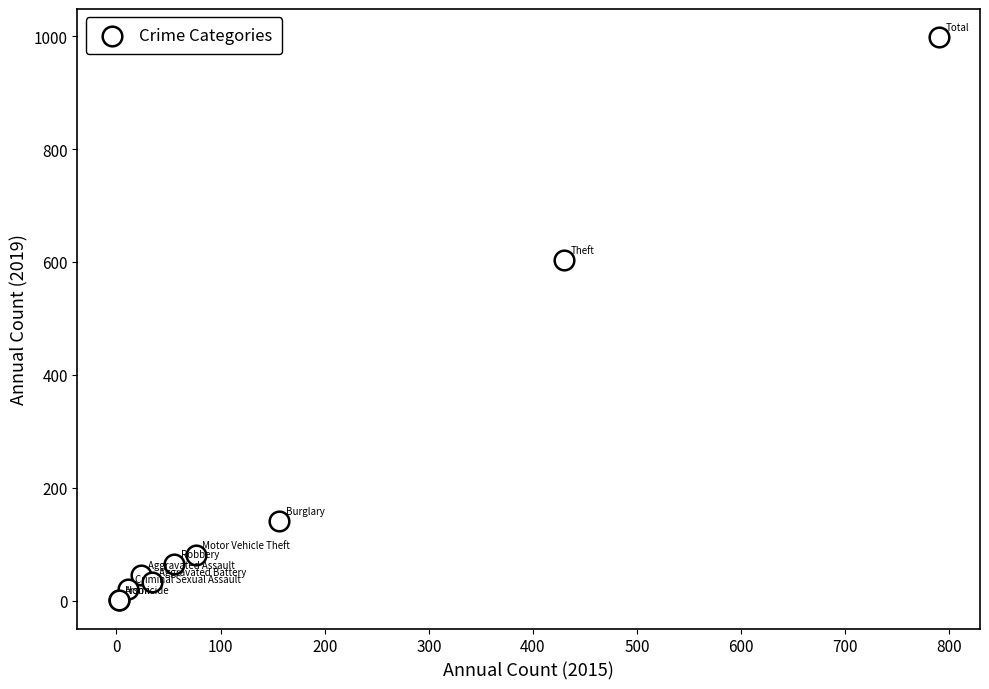

What Y value in the scatter plot is closest to 499?

604